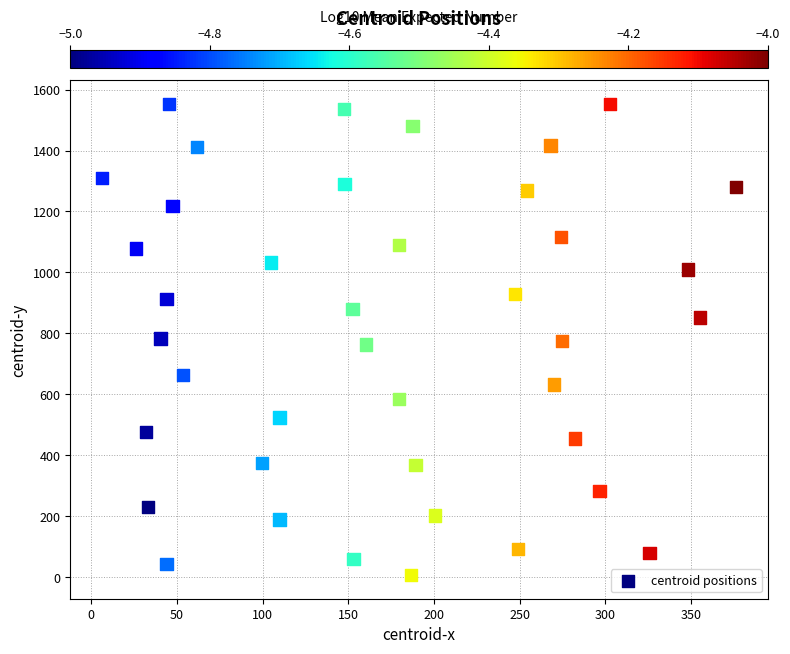

What is the range of X values (max minus min)?

369.9